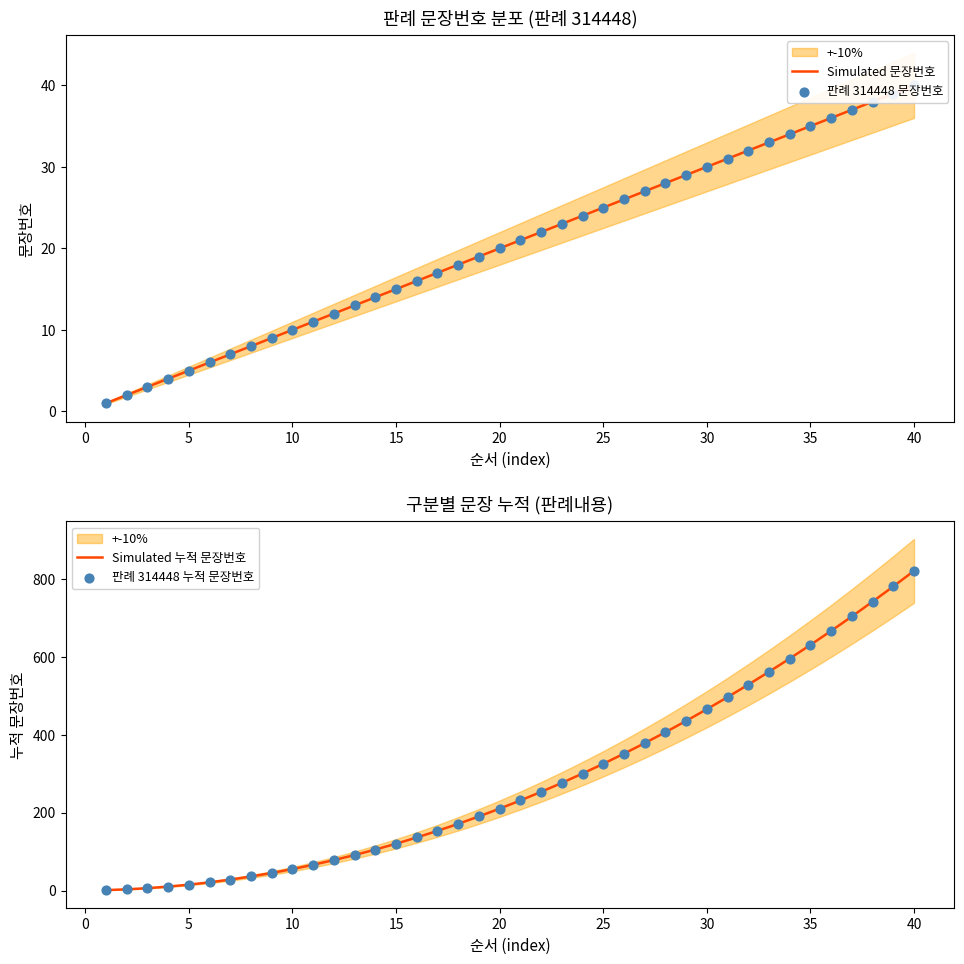

What are all the series names shown in the legend?

Simulated 문장번호, 판례 314448 문장번호, Simulated 누적 문장번호, 판례 314448 누적 문장번호